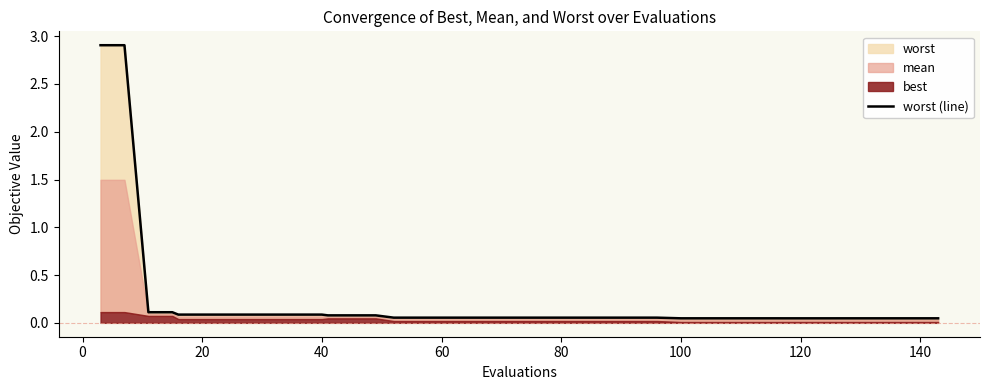

How many categories are shown in the chart?

40